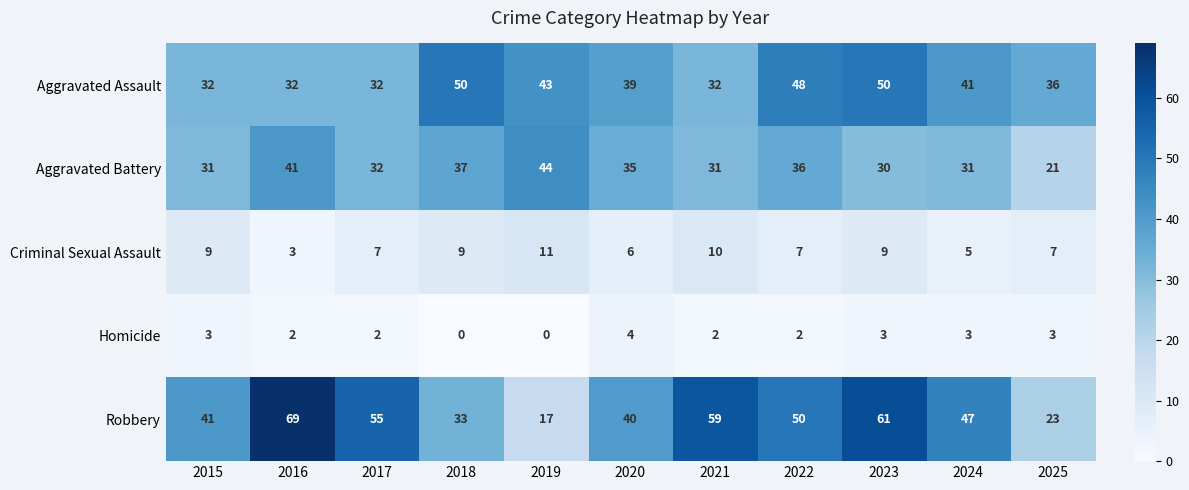

At which category is the sum across all series the highest?

2023